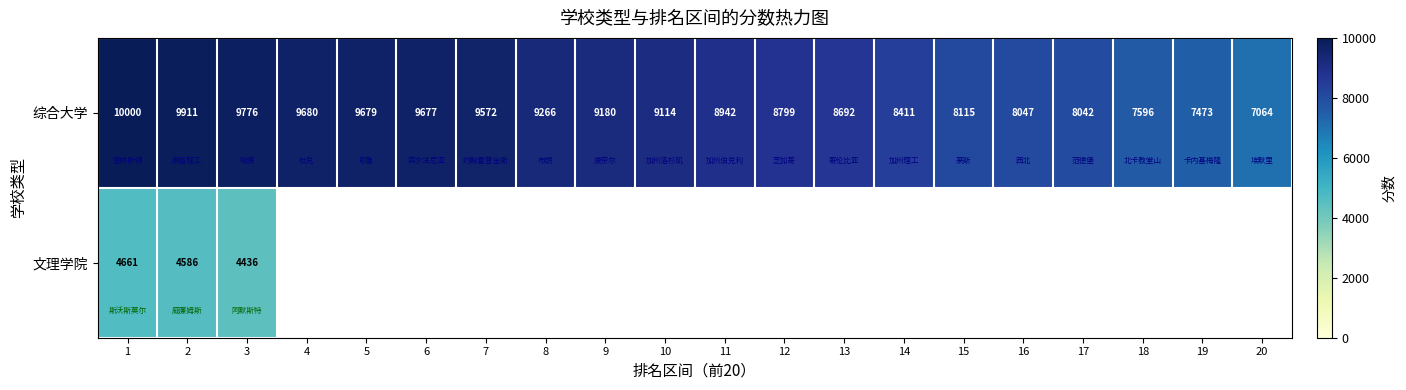

What is the total value across all series at 3?

14212